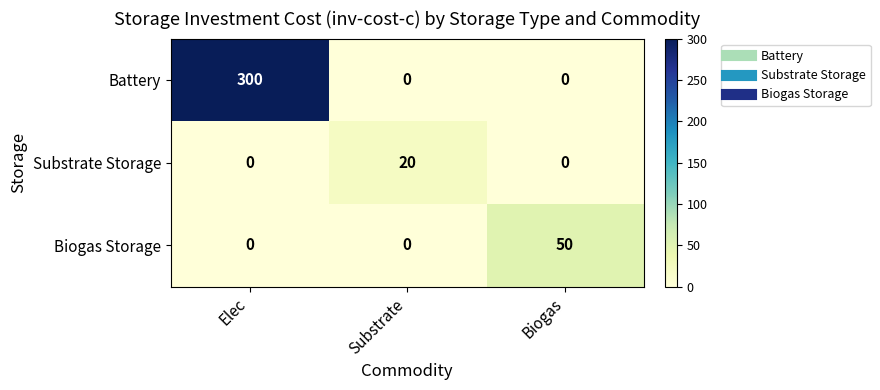

At how many categories does at least one series exceed 181?

1